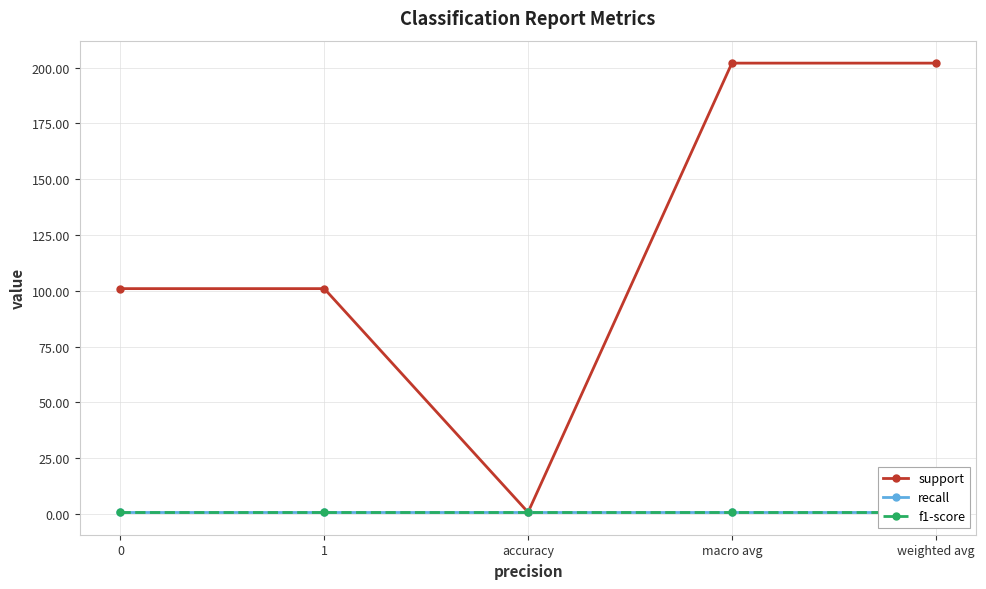

What is the lowest value of the recall series?

0.8